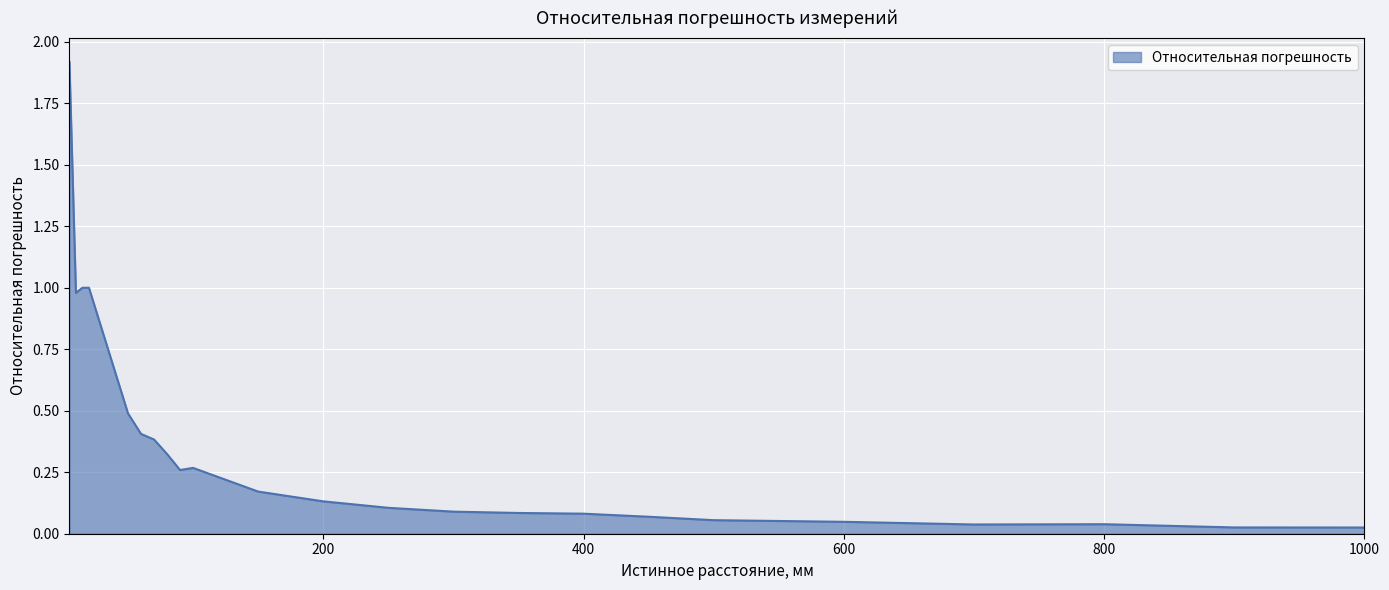

What is the maximum value shown in the chart?

1.9